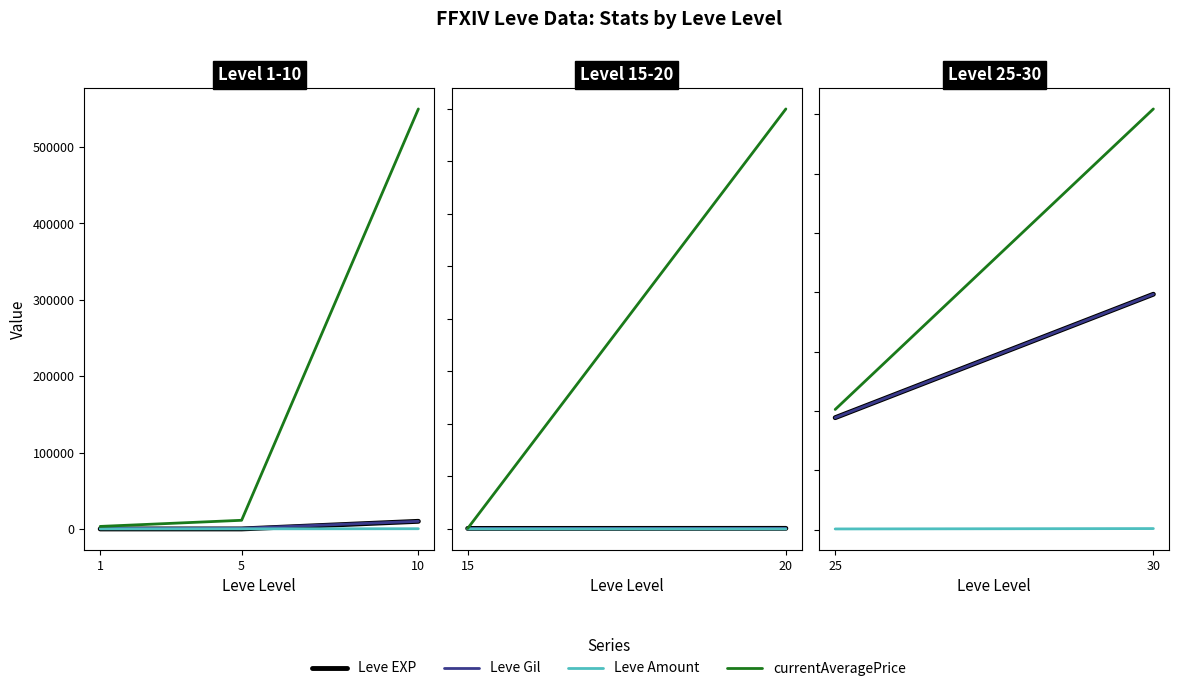

The value of currentAveragePrice at 10 is 550000. True or false?

True